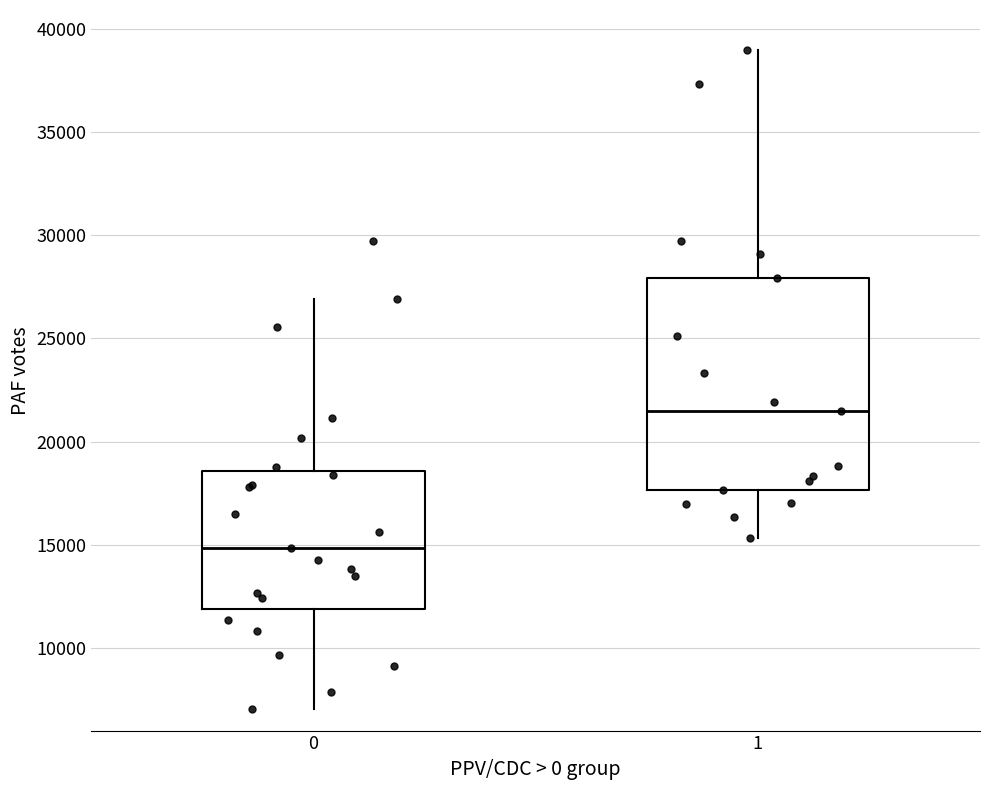

Which box's median line is the highest?

1